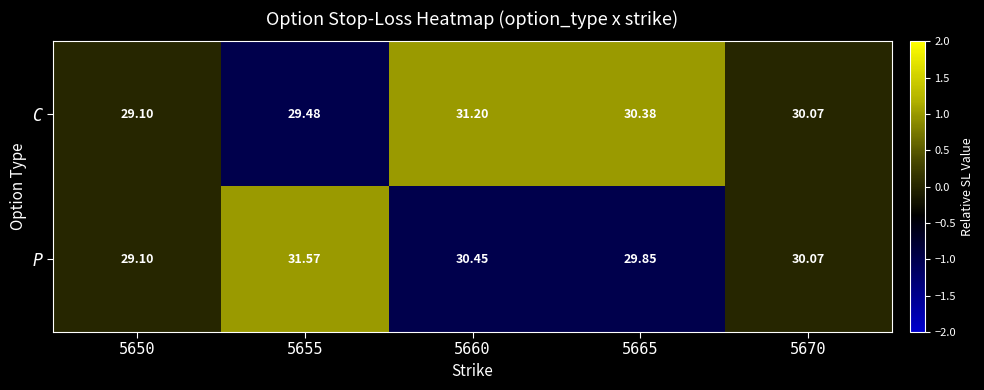

Which series has the largest total across all categories?

P